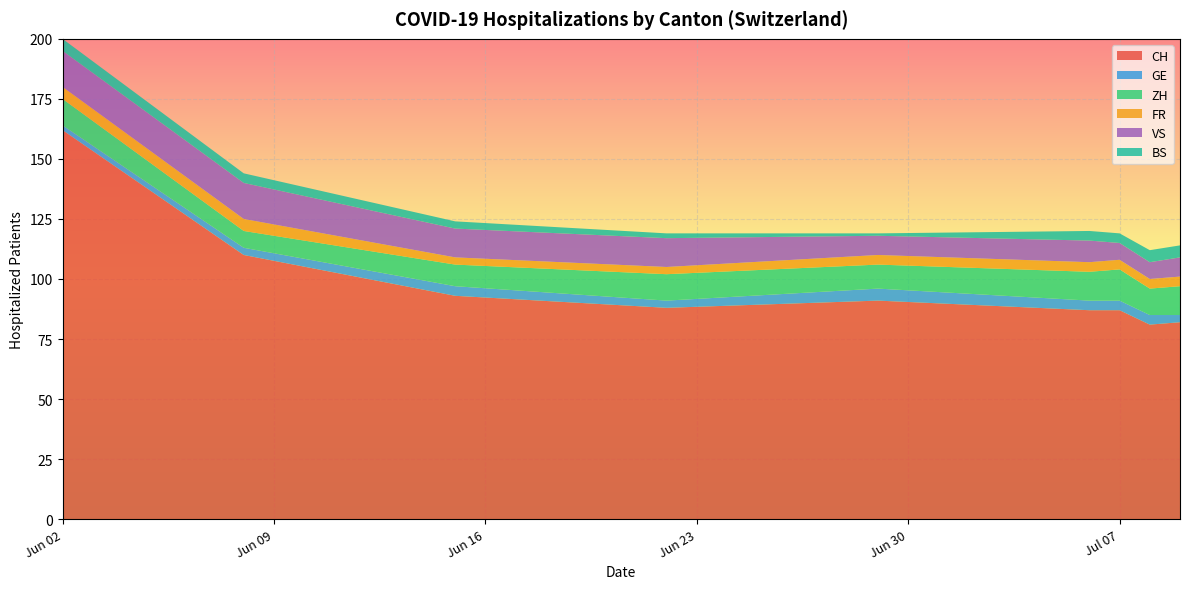

At which label does CH reach its peak?

Jun 02